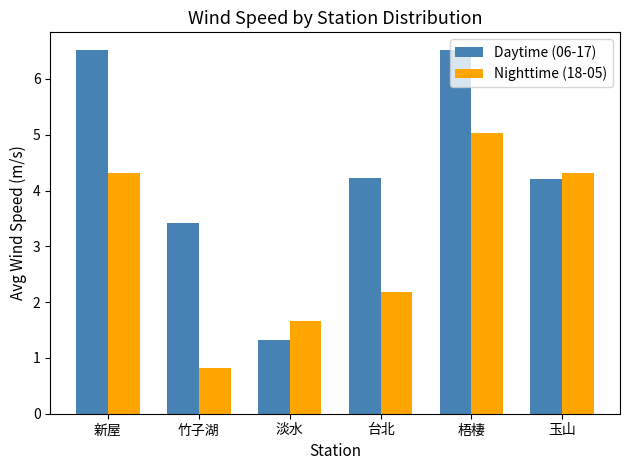

What are all the series names shown in the legend?

Daytime (06-17), Nighttime (18-05)